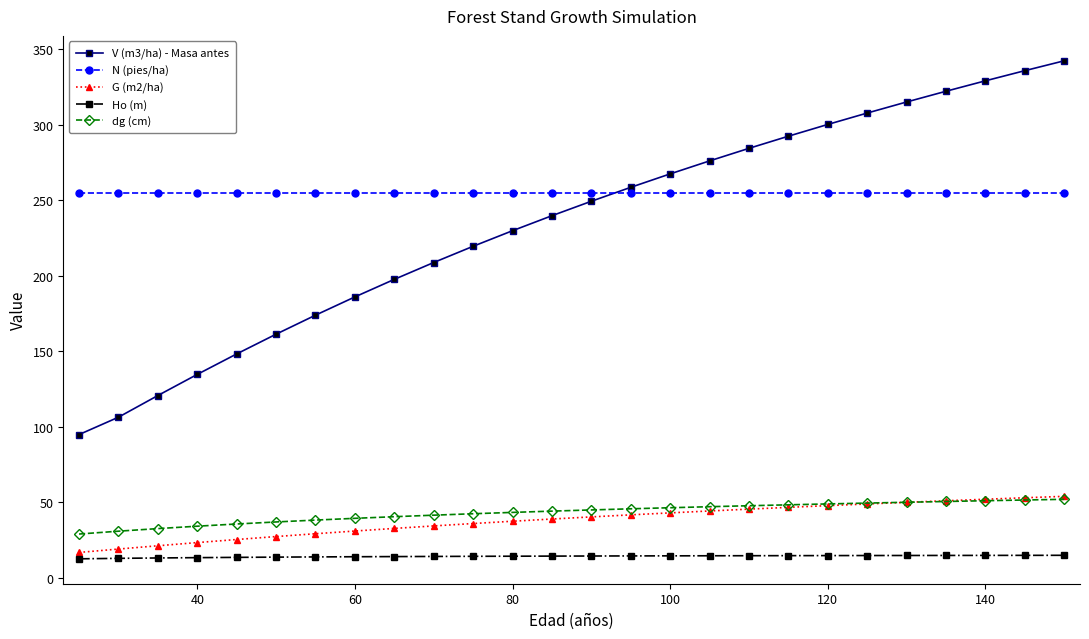

At how many categories does at least one series exceed 24?

26